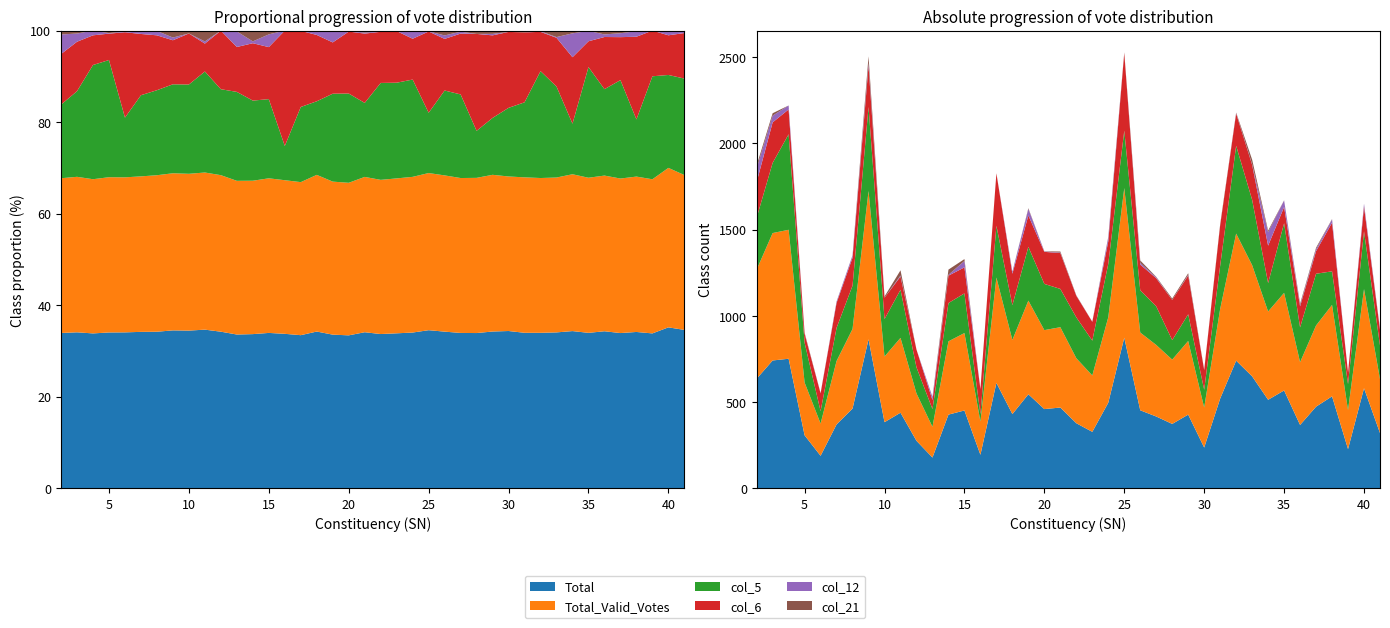

Reading right to left, what are all the values shown in this chart?

Total: 41=320	40=580	39=227	38=533	37=473	36=367	35=567	34=513	33=649	32=740	31=520	30=236	29=427	28=373	27=416	26=452	25=873	24=496	23=327	22=377	21=468	20=459	19=545	18=430	17=611	16=194	15=451	14=427	13=178	12=275	11=438	10=383	9=864	8=462	7=370	6=188	5=307	4=751	3=741	2=635
Total_Valid_Votes: 41=313	40=575	39=226	38=530	37=471	36=364	35=566	34=512	33=645	32=737	31=520	30=232	29=427	28=373	27=415	26=451	25=868	24=496	23=327	22=377	21=466	20=458	19=543	18=430	17=611	16=193	15=449	14=425	13=178	12=275	11=434	10=381	9=860	8=462	7=368	6=187	5=306	4=748	3=739	2=633
col_5: 41=195	40=335	39=151	38=195	37=300	36=202	35=404	34=165	33=379	32=509	31=251	30=103	29=155	28=113	27=224	26=245	25=333	24=310	23=202	22=237	21=222	20=268	19=312	18=202	17=300	16=43	15=230	14=222	13=103	12=151	11=279	10=217	9=487	8=251	7=192	6=72	5=231	4=554	3=407	2=301
col_6: 41=92	40=143	39=67	38=282	37=131	36=122	35=94	34=217	33=203	32=187	31=234	30=114	29=225	28=233	27=163	26=149	25=449	24=130	23=109	22=125	21=208	20=186	19=182	18=182	17=304	16=145	15=151	14=159	13=52	12=103	11=77	10=124	9=241	8=162	7=145	6=103	5=52	4=144	3=235	2=207
col_12: 41=3	40=16	39=0	38=19	37=12	36=6	35=38	34=78	33=3	32=3	31=0	30=0	29=4	28=0	27=5	26=10	25=1	24=22	23=1	22=1	21=3	20=2	19=38	18=11	17=0	16=0	15=37	14=5	13=18	12=0	11=6	10=0	9=15	8=13	7=7	6=1	5=1	4=23	3=39	2=80
col_21: 41=2	40=1	39=0	38=2	37=8	36=9	35=1	34=9	33=27	32=3	31=6	30=2	29=9	28=8	27=3	26=14	25=4	24=4	23=0	22=2	21=6	20=1	19=4	18=1	17=1	16=0	15=11	14=30	13=1	12=0	11=30	10=7	9=38	8=1	7=1	6=1	5=5	4=0	3=14	2=16